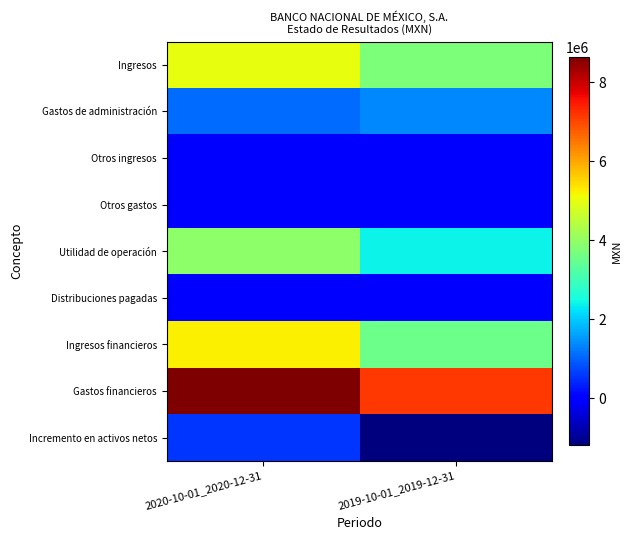

Between 2019-10-01_2019-12-31 and 2020-10-01_2020-12-31, which is larger?

2020-10-01_2020-12-31